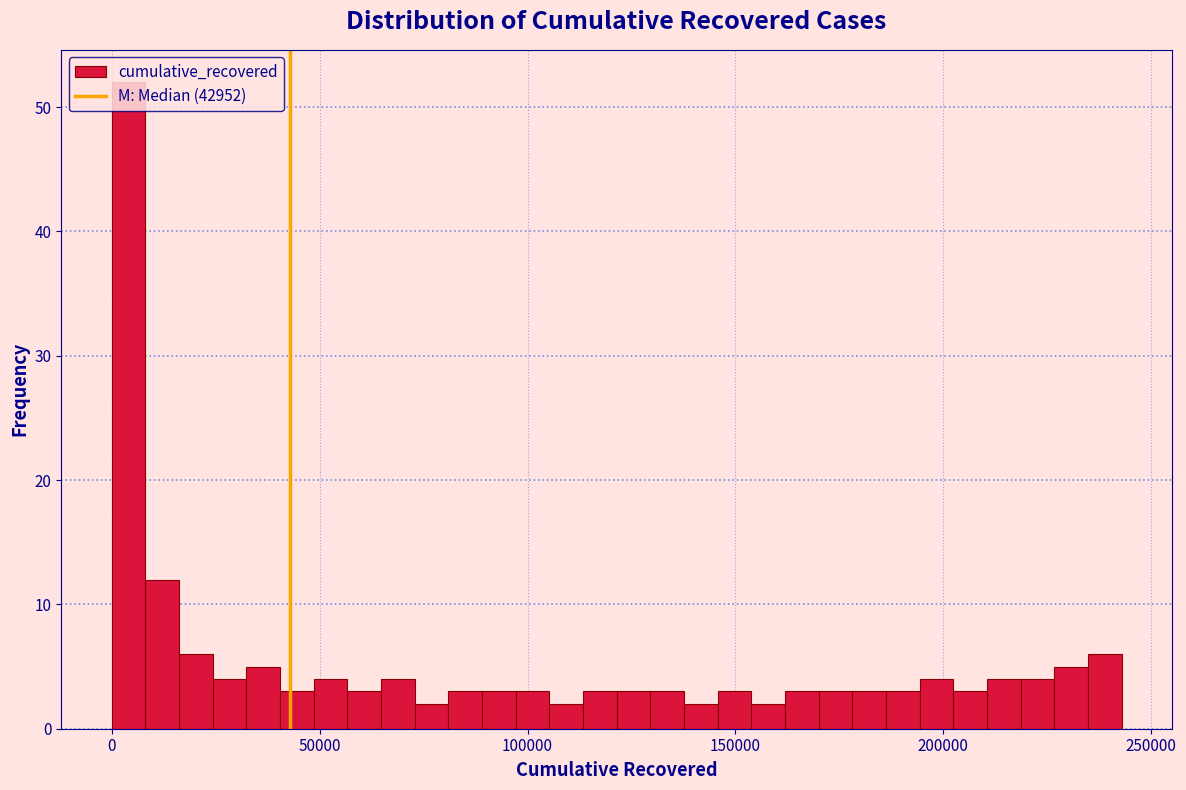

Around what value on the x-axis is the tallest bar? Give the approximate position of its centre, as read against the axis.

5000